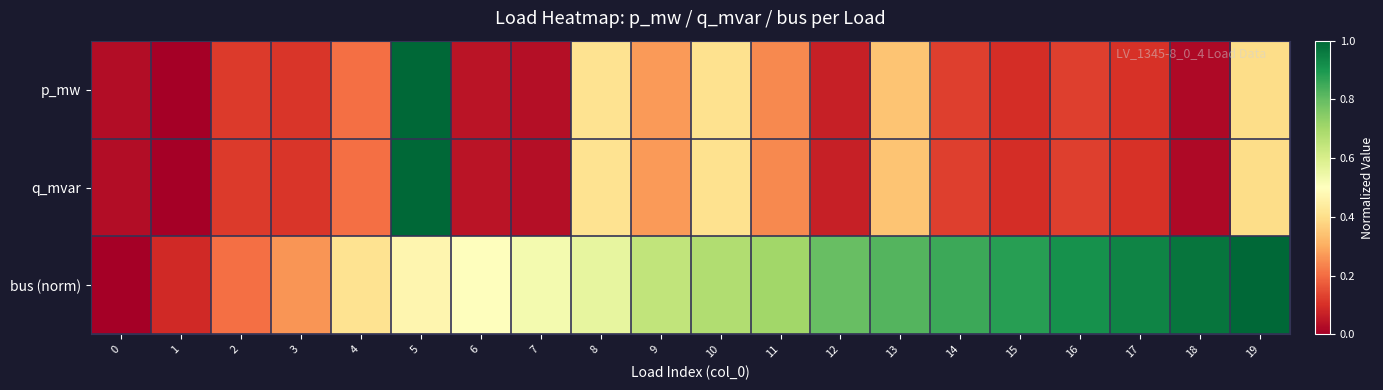

At which category is the sum across all series the highest?

5